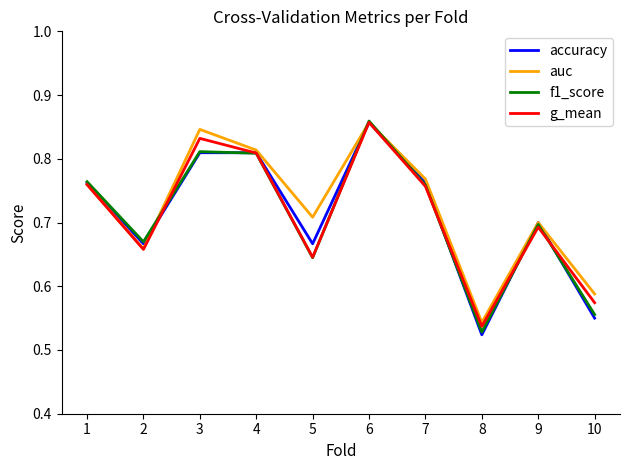

How many f1_score values are between 0 and 1?

10